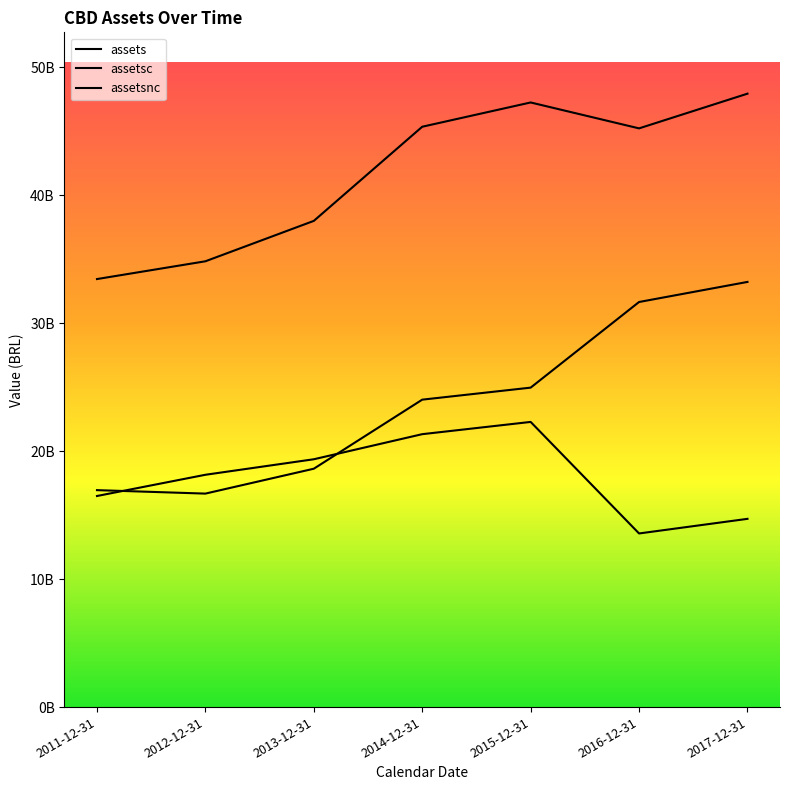

True or false: assets and assetsc cross at least once.

False